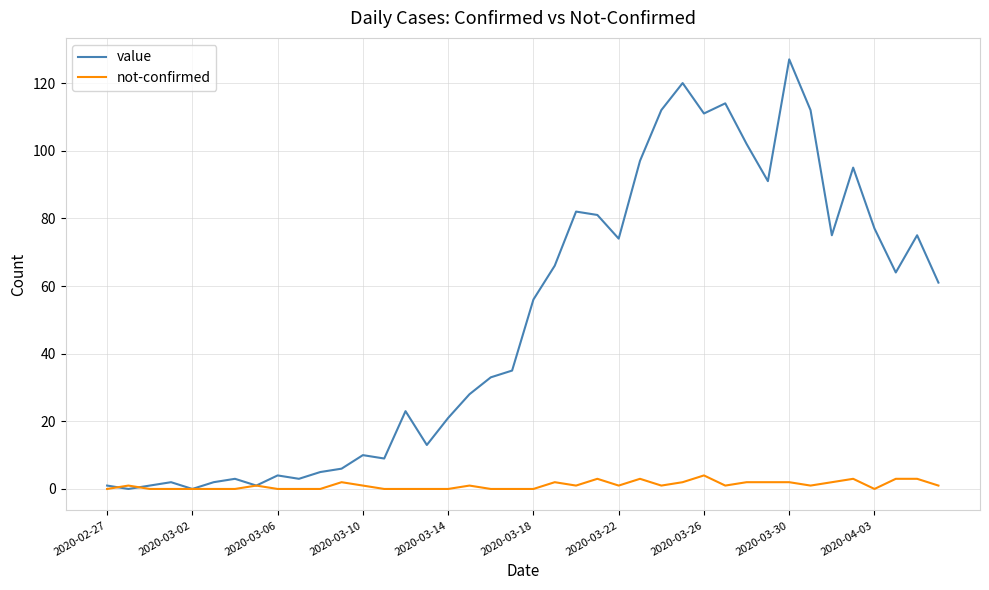

Which series has the largest total across all categories?

value